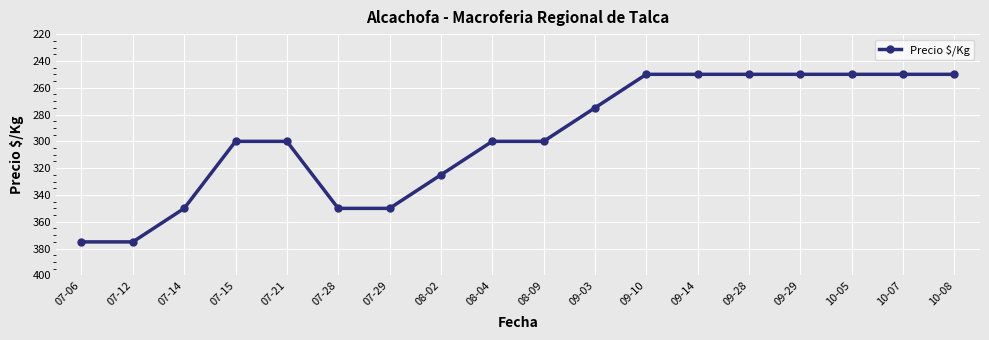

Reading left to right, list all the values displayed in this chart.

375	375	350	300	300	350	350	325	300	300	275	250	250	250	250	250	250	250